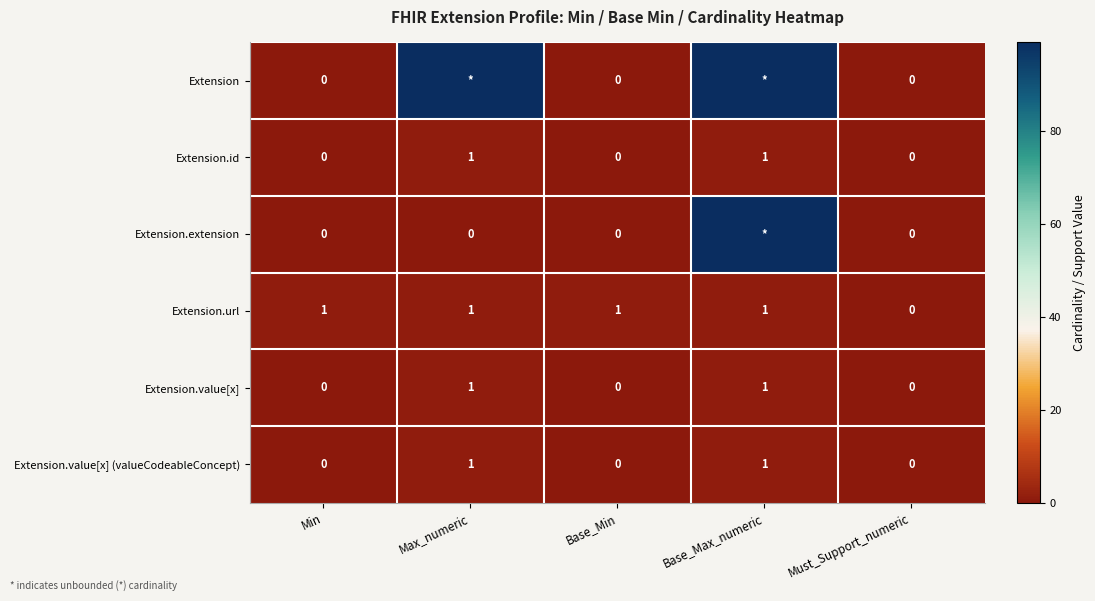

Which category has the highest value across all series?

Max_numeric